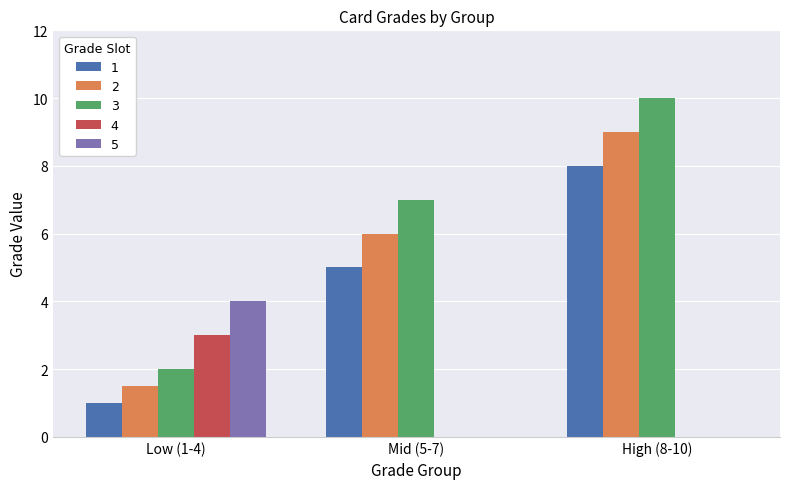

The 1 series shows 8.8 at Mid (5-7). True or false?

False